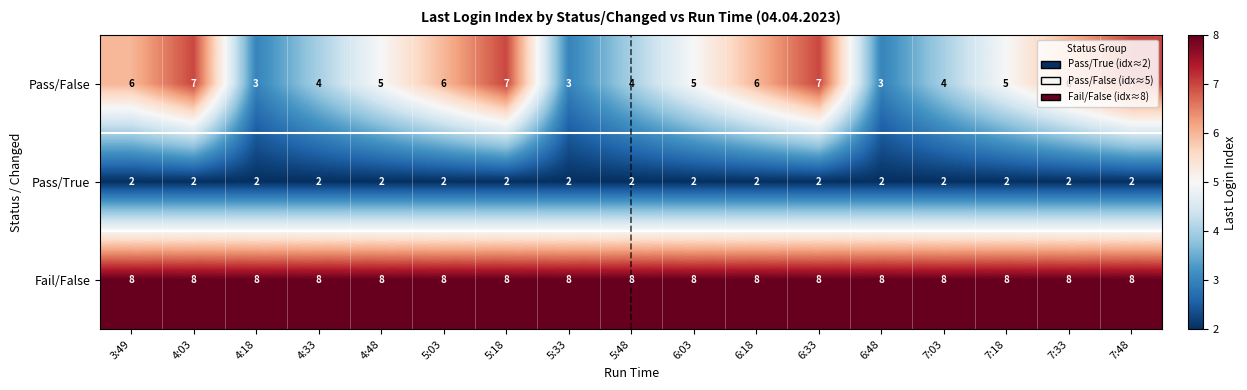

How many Pass/False values are between 4 and 6?

10